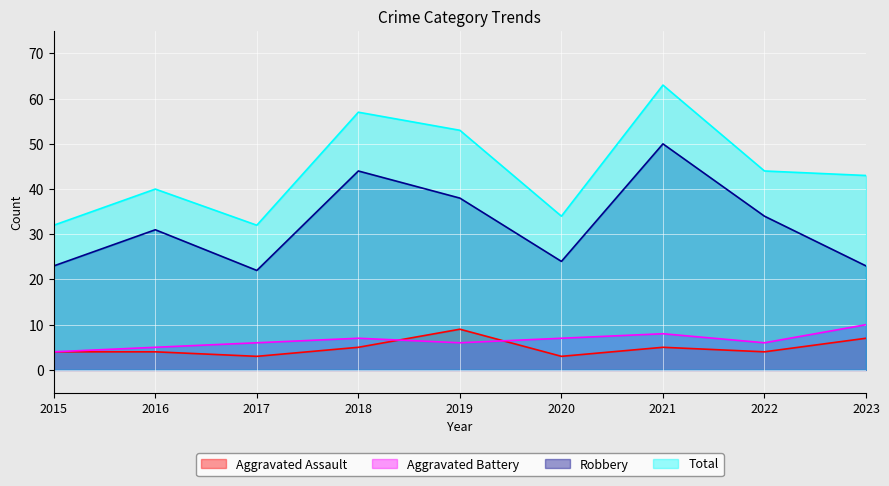

At which category does the chart reach its minimum across all series?

2017